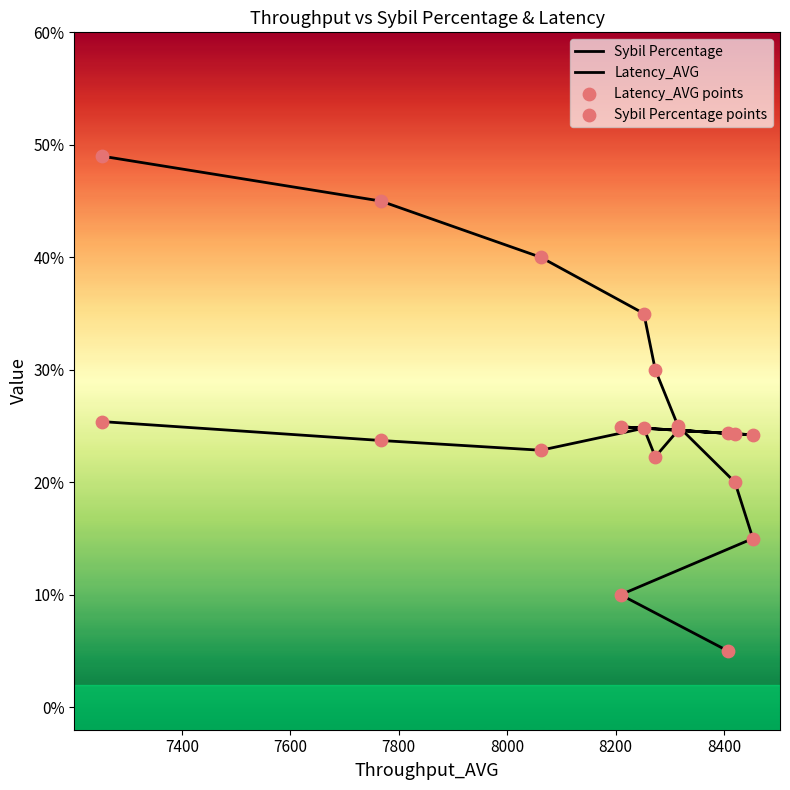

Which series has the largest total across all categories?

Sybil Percentage